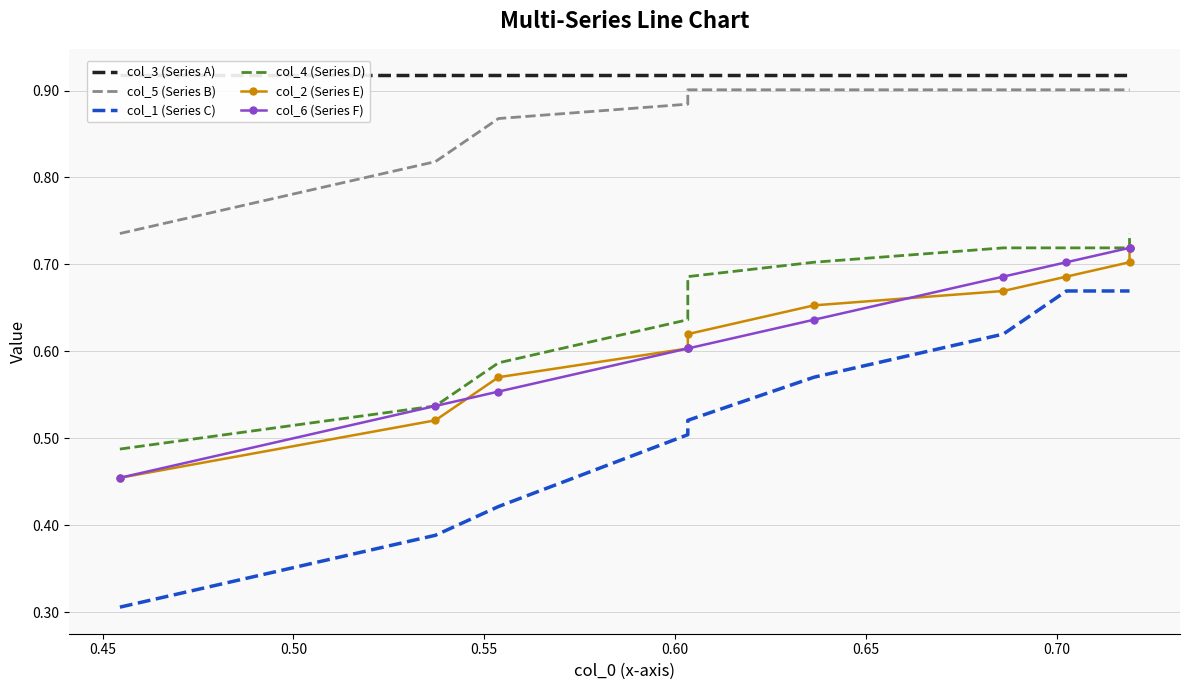

At 0.65, list the series in order from smallest to largest.

col_1 (Series C), col_6 (Series F), col_2 (Series E), col_4 (Series D), col_5 (Series B), col_3 (Series A)